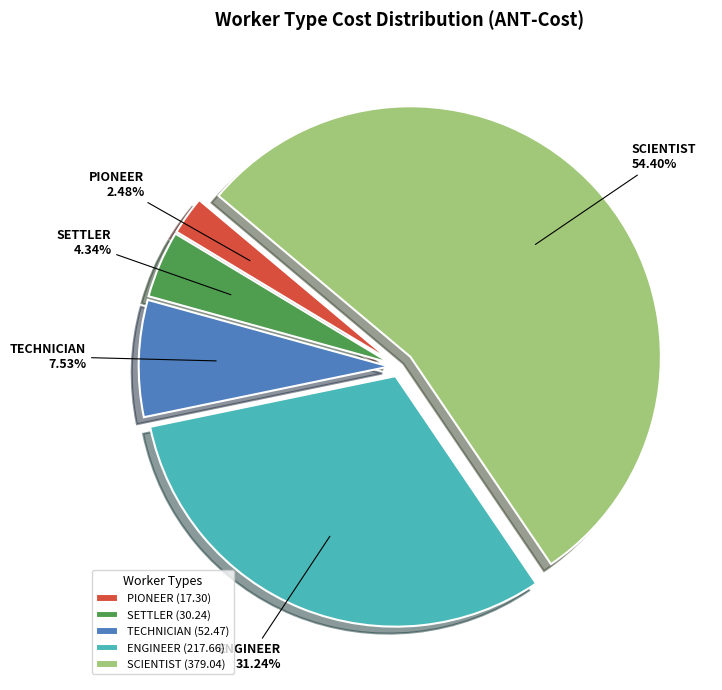

Is there a majority slice in this chart?

Yes